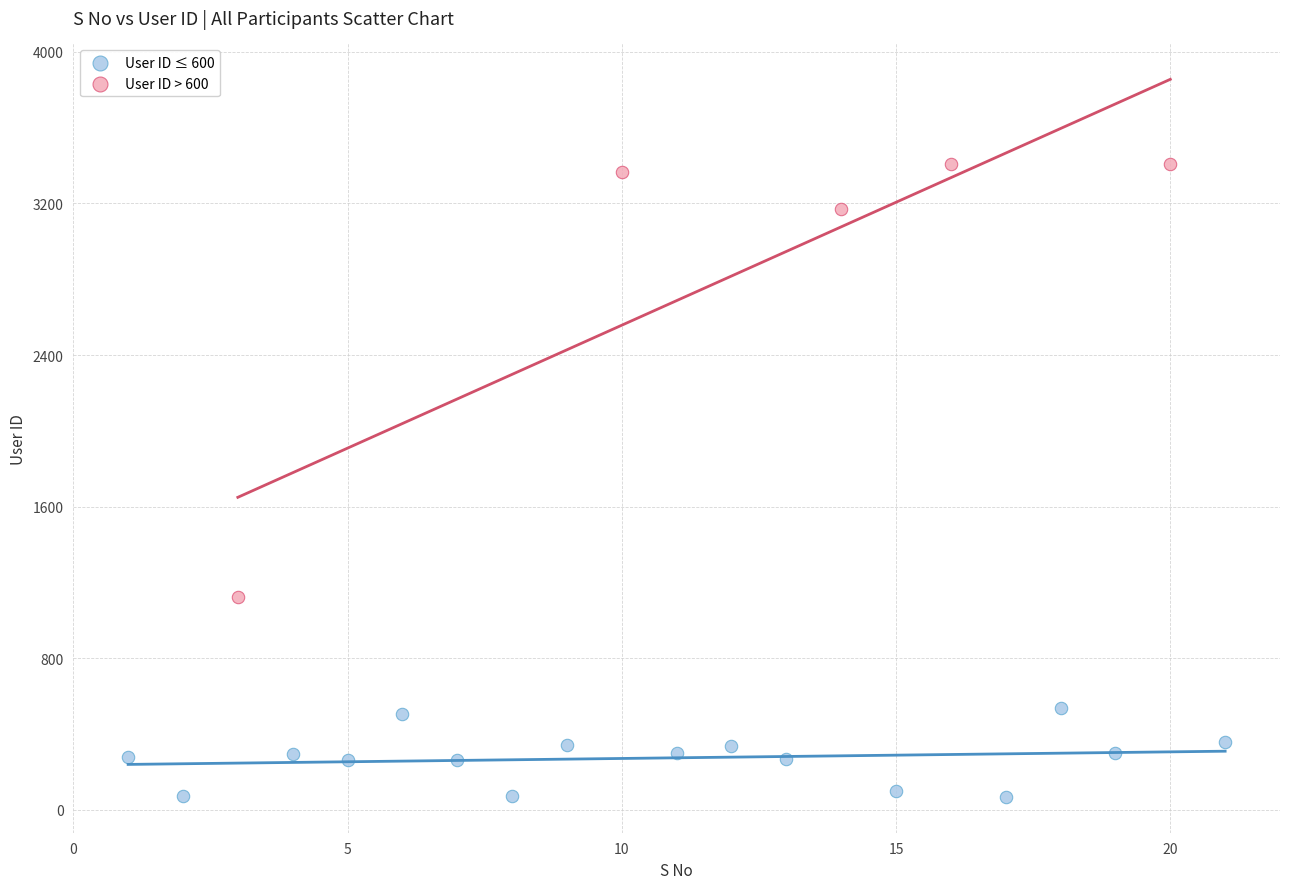

Which series reaches the minimum Y coordinate?

User ID ≤ 600